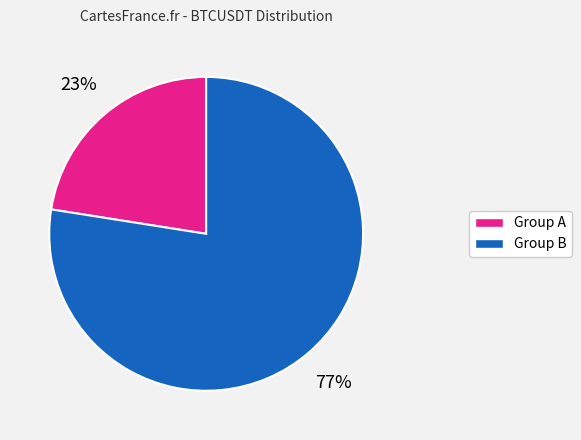

To the nearest percent, what is the average slice percentage?

50%